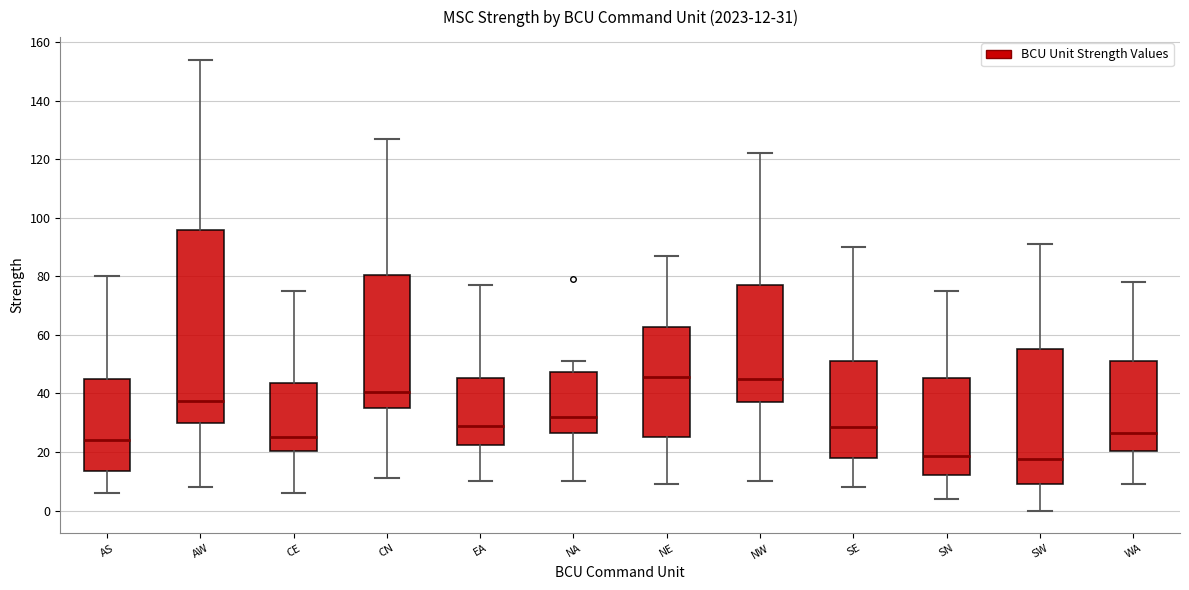

Which box is the tallest, from its lower edge to its upper edge?

AW